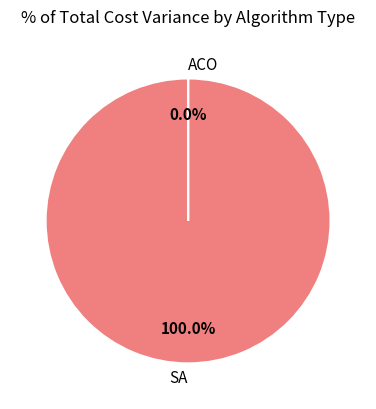

To the nearest percent, what is the difference between the largest and smallest slice percentages?

100%